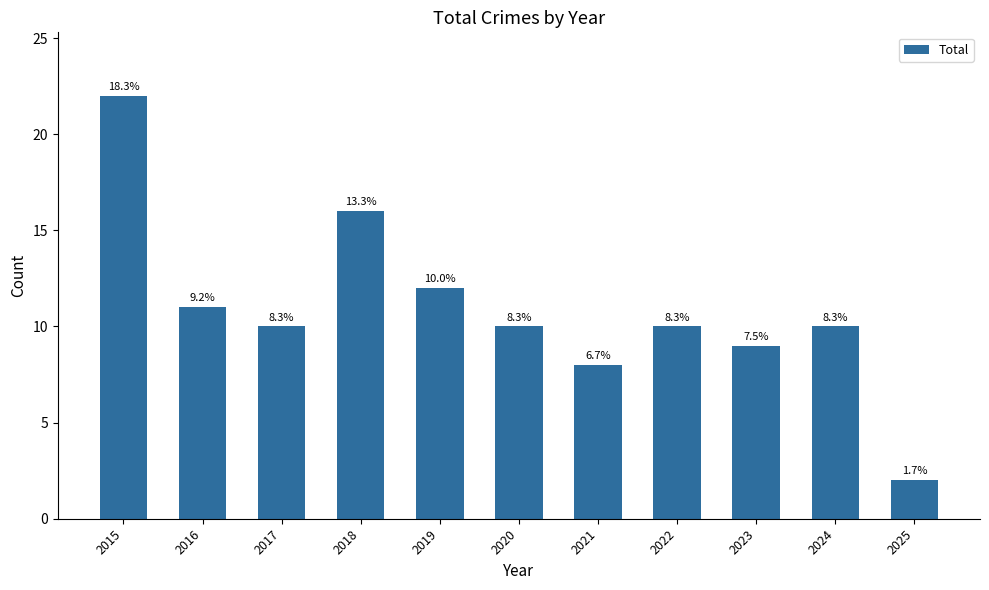

At which category does the chart reach its peak across all series?

2015